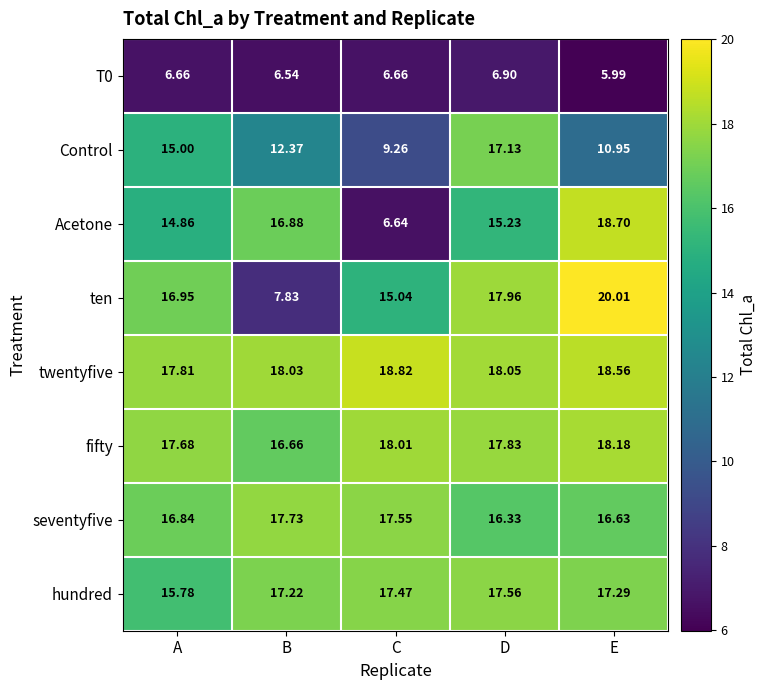

At which label is Acetone closest to 12?

A